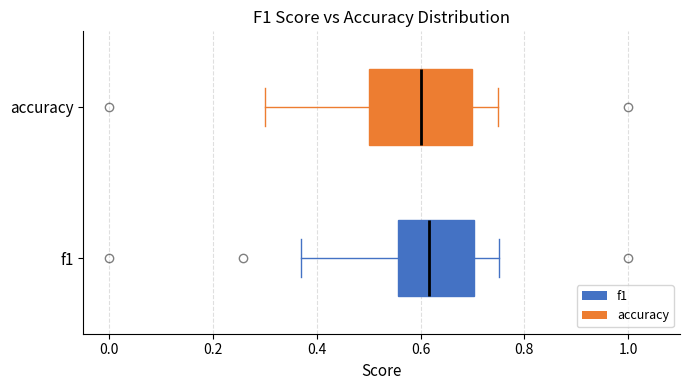

Reading bottom to top, transcribe this box plot: for each box, give where its median line is, the range the box spans, and where its two whiskers end, as read against the x-axis. The values are not printed on the chart, so give them approximately, as read against the axis.

f1: median 0.62, box 0.56 to 0.70, whiskers 0.36 to 0.76
accuracy: median 0.60, box 0.50 to 0.70, whiskers 0.30 to 0.76